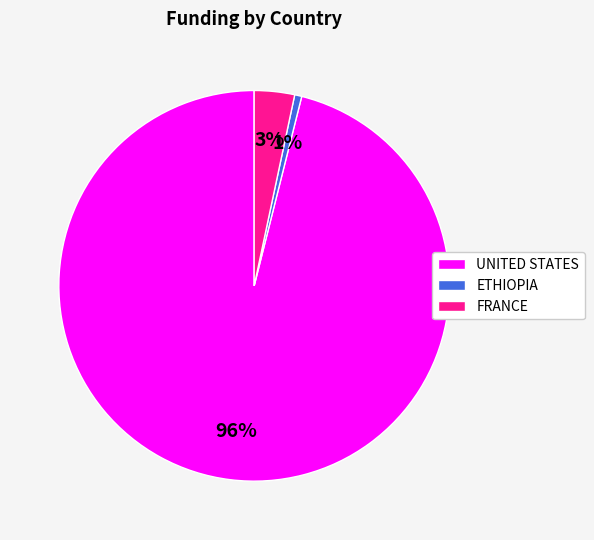

What percentage is the FRANCE slice, to the nearest percent?

3%